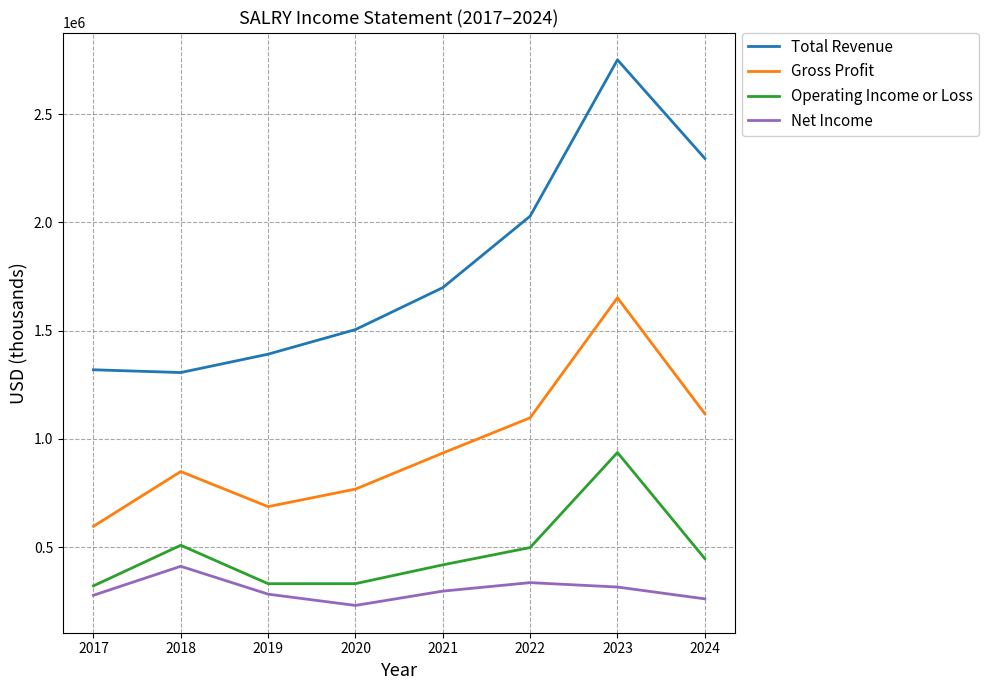

What is the difference between the Operating Income or Loss values at 2022 and 2023?

438900